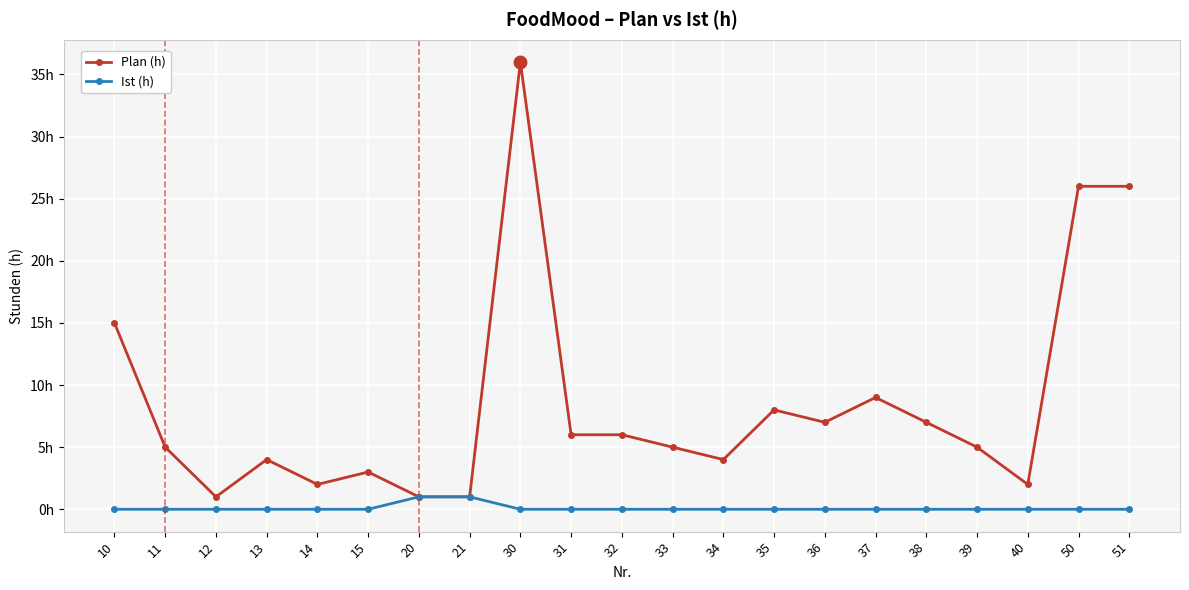

What are all the series names shown in the legend?

Plan (h), Ist (h)